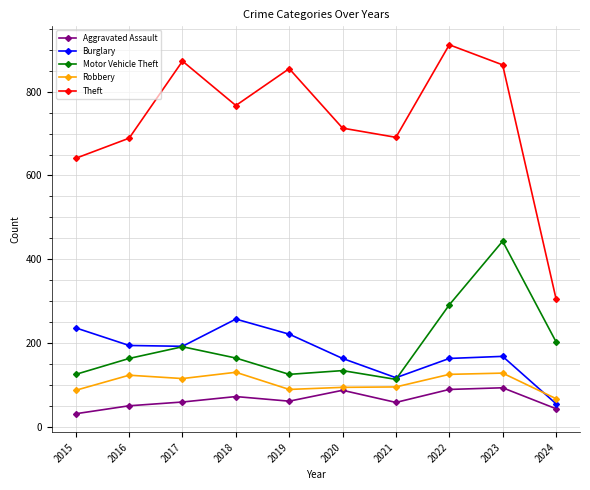

Where is Motor Vehicle Theft nearest to the value 278?

2022